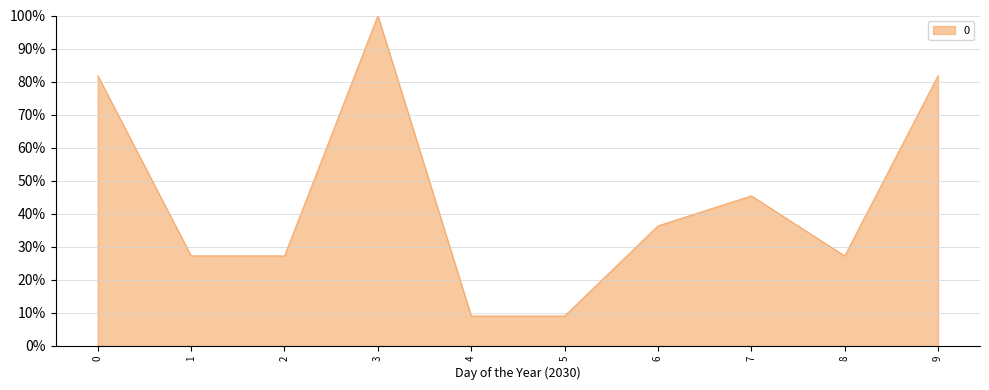

List the labels in order of value, largest first.

3, 0, 9, 7, 6, 1, 2, 8, 4, 5